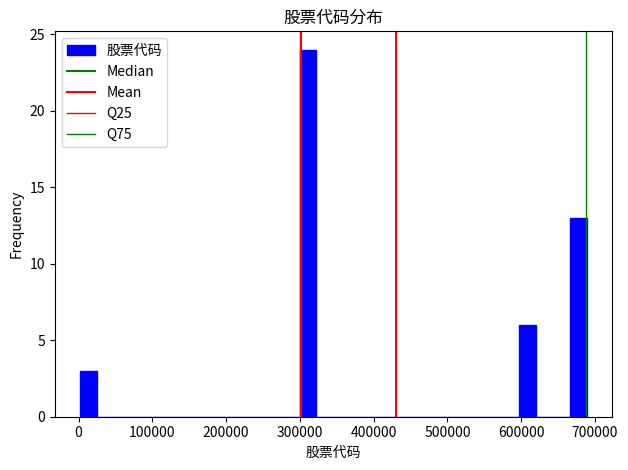

Around what value on the x-axis is the tallest bar? Give the approximate position of its centre, as read against the axis.

310000